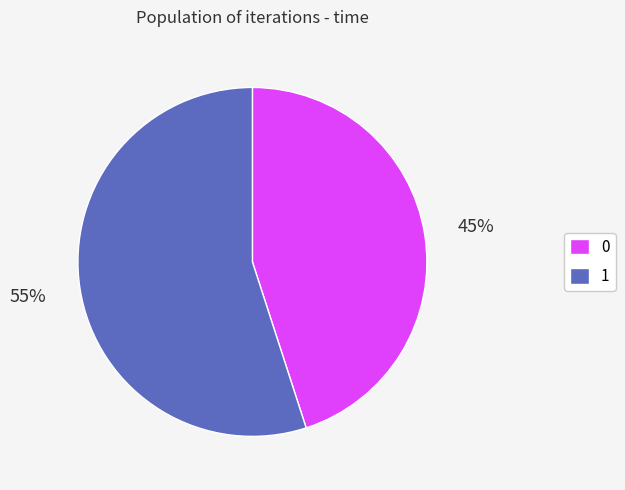

What percentage is the 1 slice, to the nearest percent?

55%